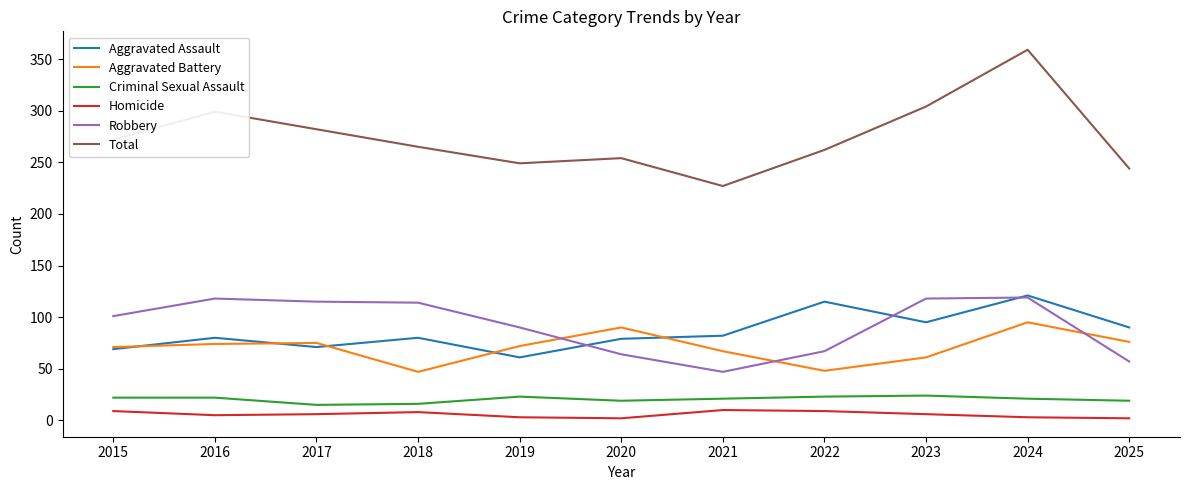

Which label corresponds to the largest value in the chart?

2024